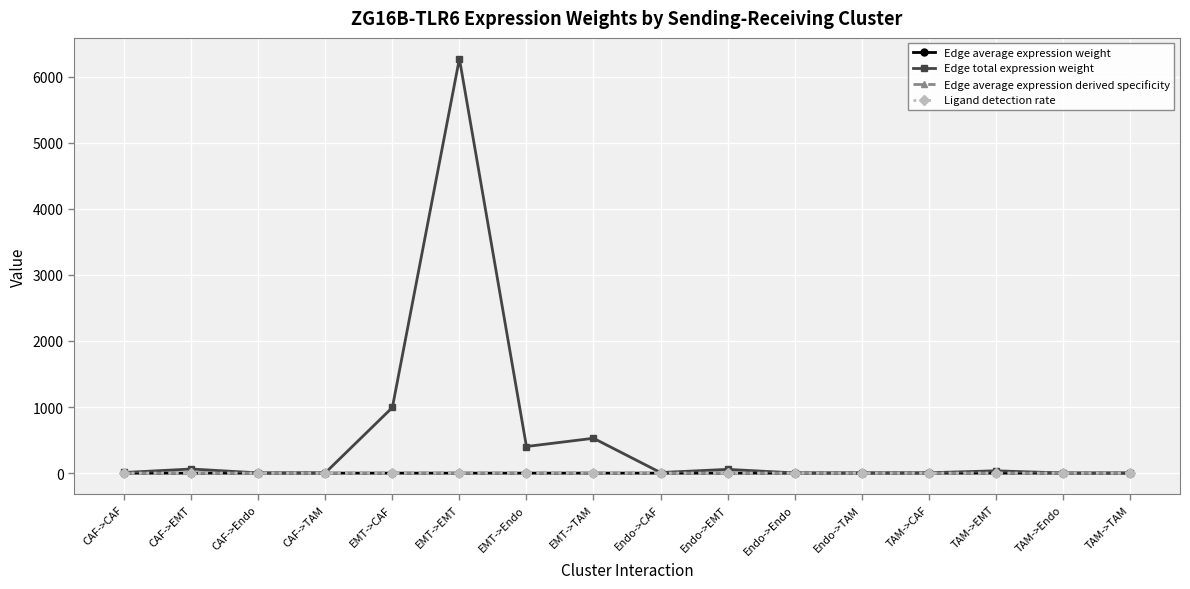

At which category is the sum across all series the highest?

EMT->EMT